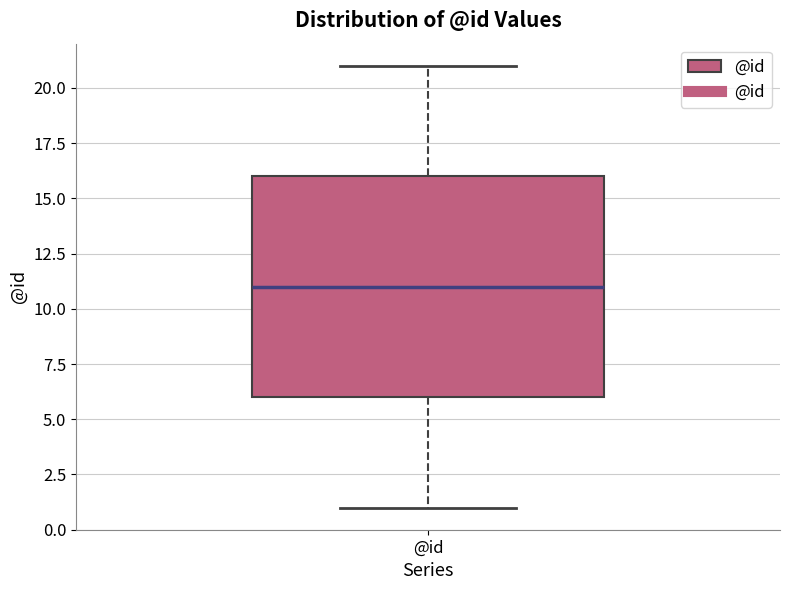

Read this box plot against the y-axis: the position of the median line, the range covered by the box, and the ends of both whiskers. The values are not printed on the chart, so give them approximately, as read against the axis.

median 11, box 6 to 16, whiskers 1 to 21